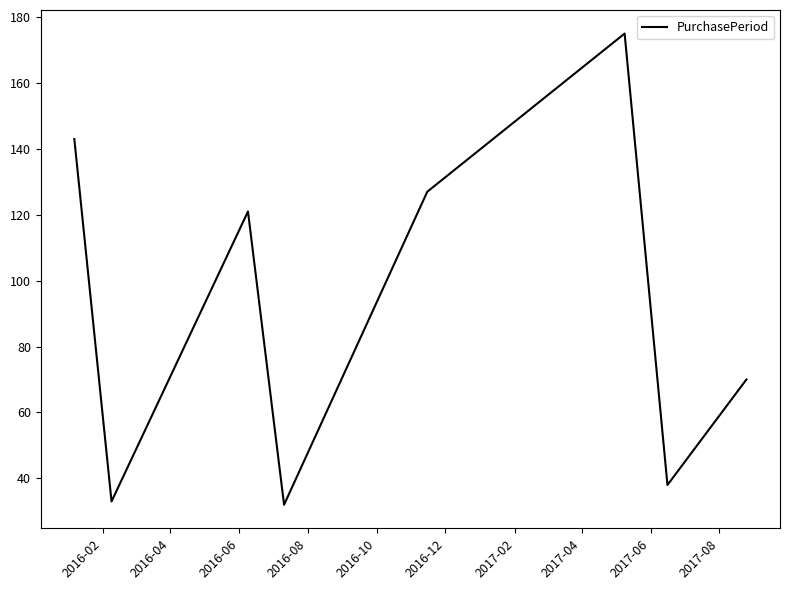

What is the minimum value shown in the chart?

32